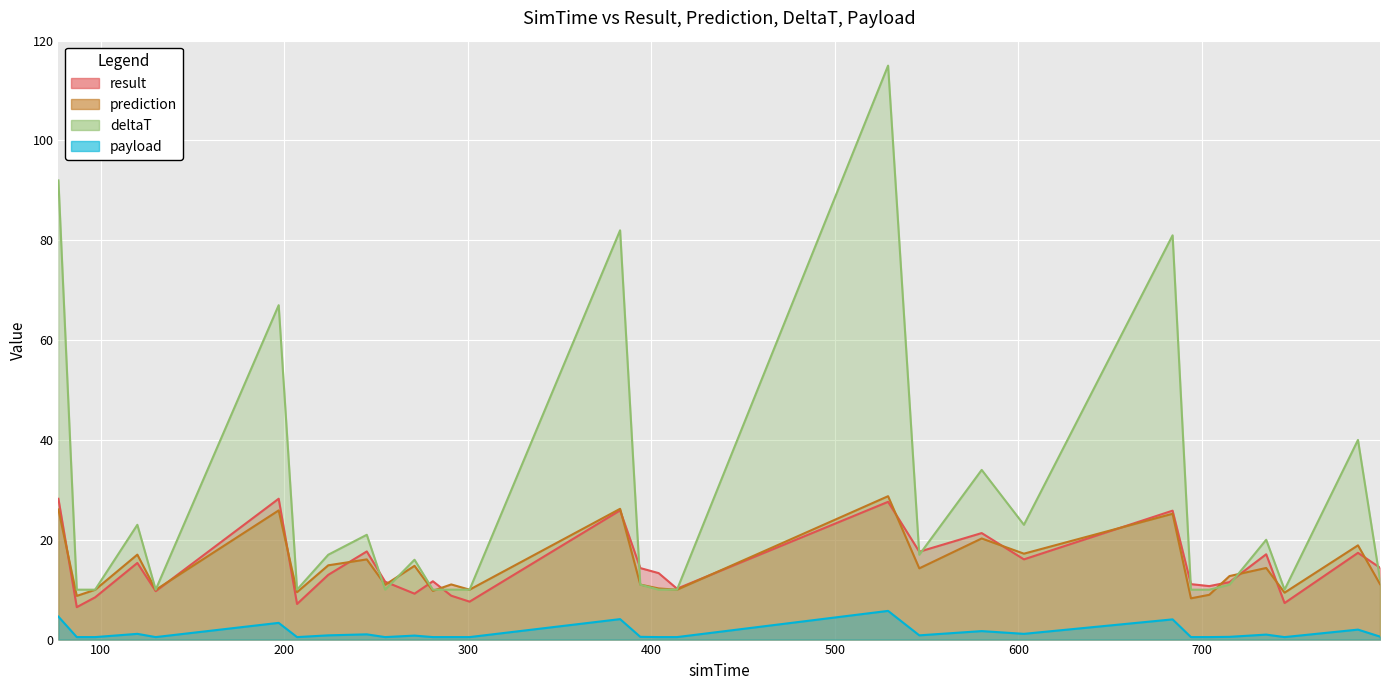

At which category is the sum across all series the highest?

529